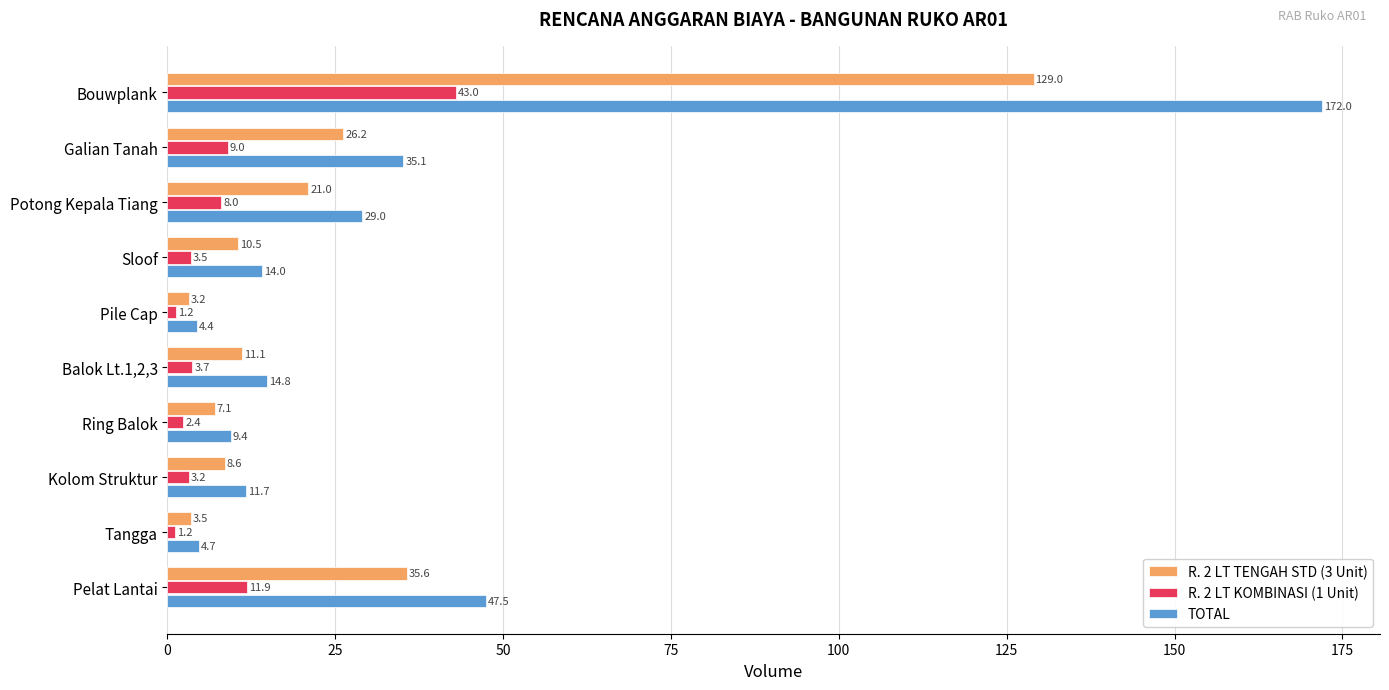

Is the value of R. 2 LT KOMBINASI (1 Unit) at Bouwplank greater than the value of R. 2 LT TENGAH STD (3 Unit) at Bouwplank?

No